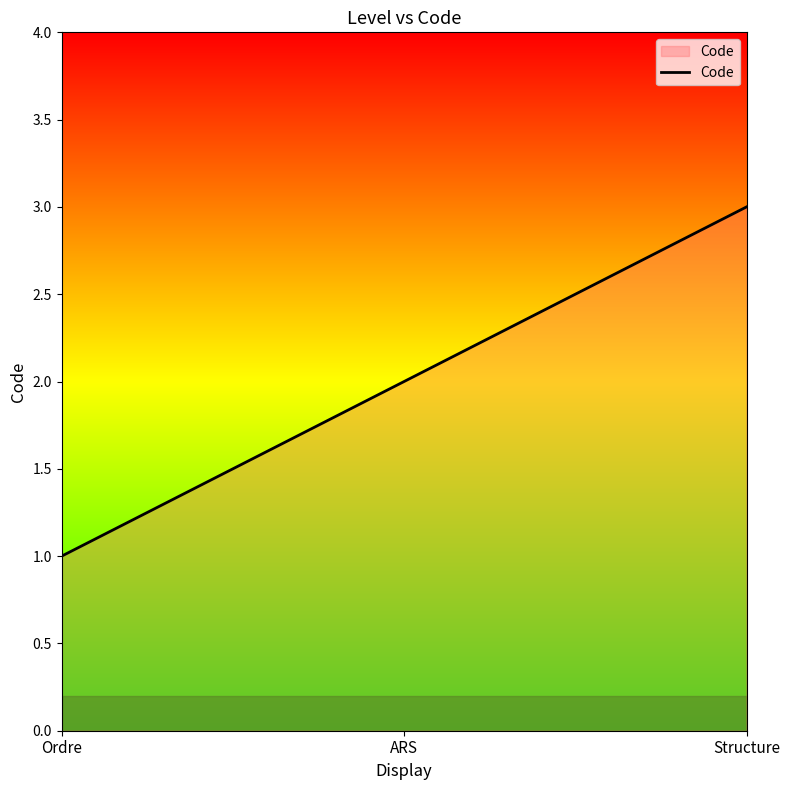

List the labels in order of value, smallest first.

Ordre, ARS, Structure